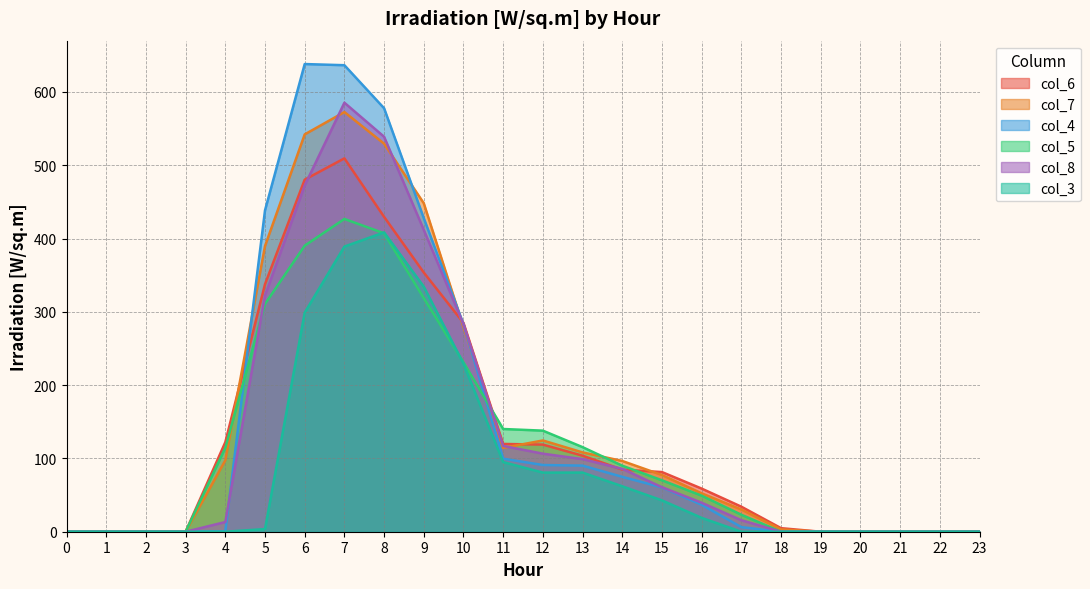

How many lines are shown in the chart?

6